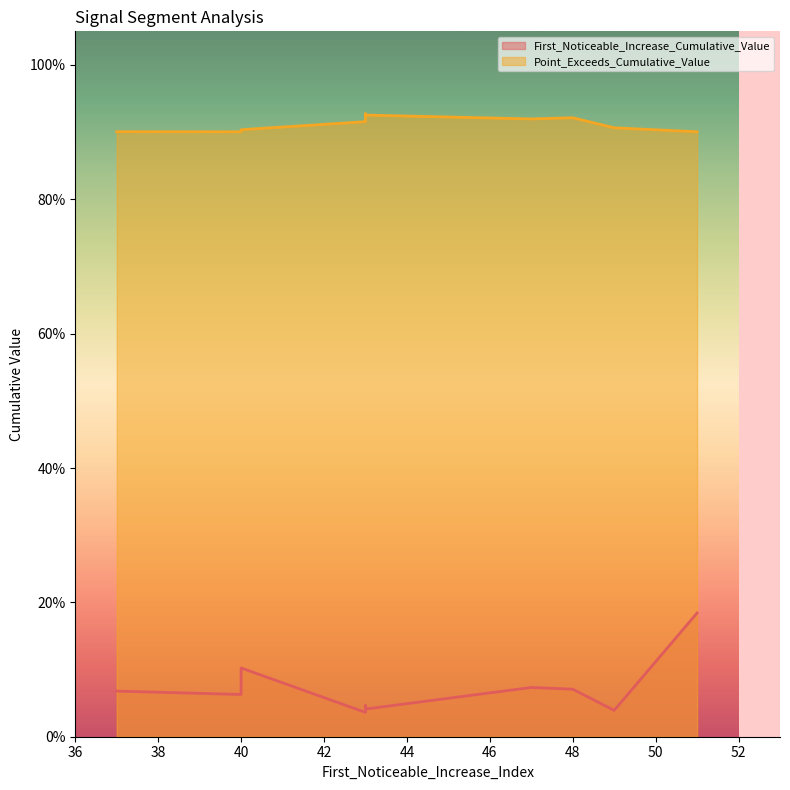

Rank the series by their average value, from highest to lowest.

Point_Exceeds_Cumulative_Value, First_Noticeable_Increase_Cumulative_Value